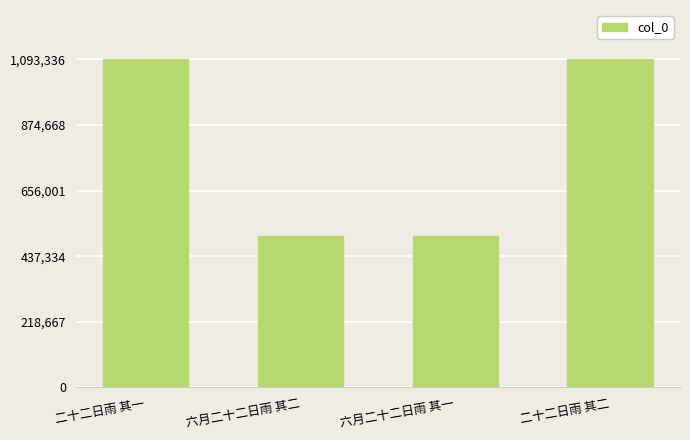

What is the smallest value displayed?

505357